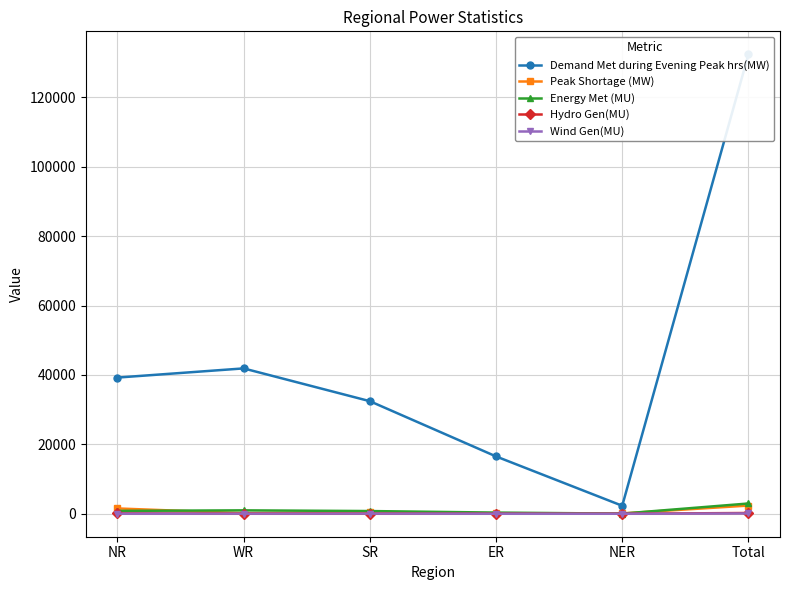

Reading left to right, transcribe all the data shown in this chart.

Demand Met during Evening Peak hrs(MW): 39239	41884	32444	16526	2302	132395
Peak Shortage (MW): 1529	166	500	75	90	2360
Energy Met (MU): 827	978	777	334	39	2955
Hydro Gen(MU): 110	36	39	22	8	215
Wind Gen(MU): 20	25	41	0	0	86